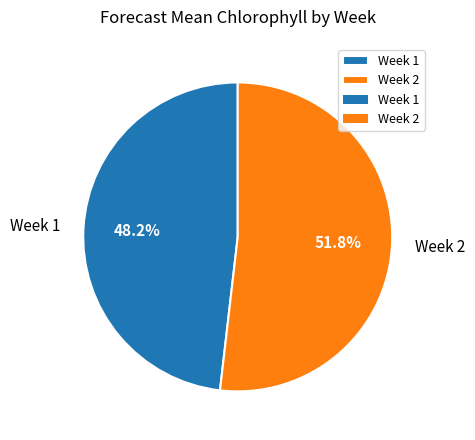

Between Week 2 and Week 1, which is larger?

Week 2